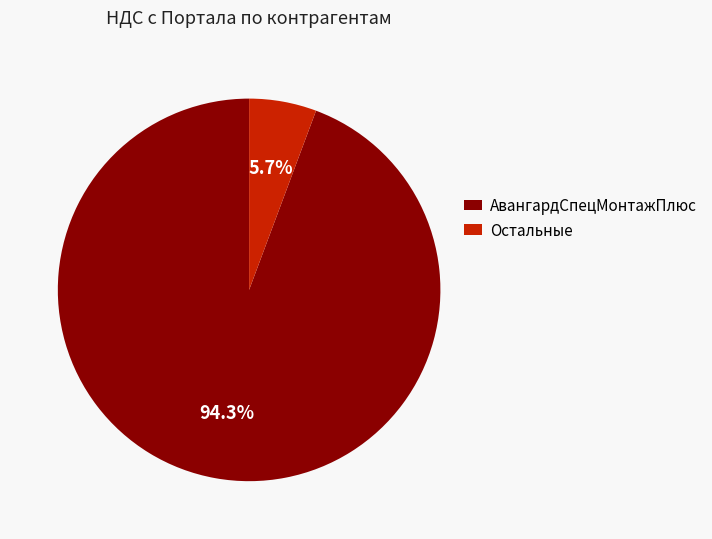

Is there a majority slice in this chart?

Yes